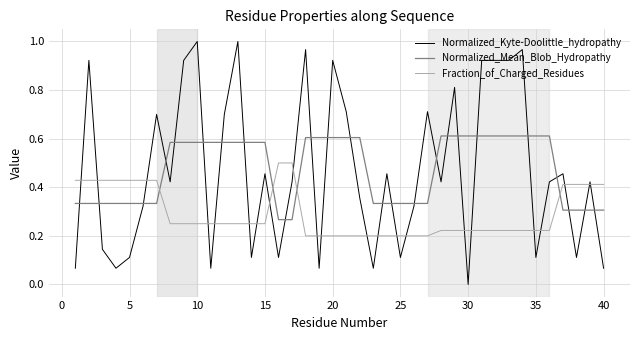

True or false: Normalized_Kyte-Doolittle_hydropathy and Normalized_Mean_Blob_Hydropathy intersect in this chart.

True